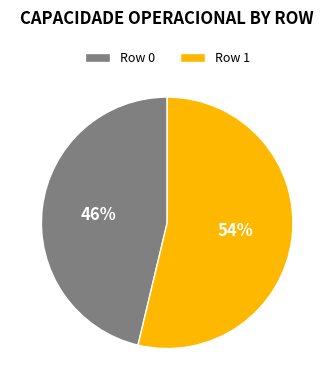

To the nearest percent, what is the combined percentage of Row 1 and Row 0?

100%